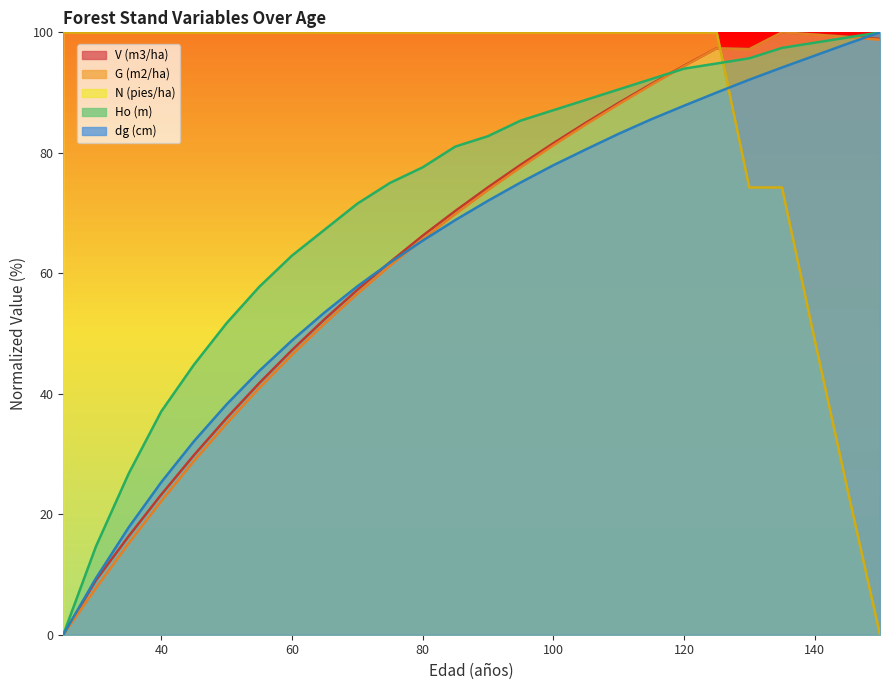

Which label corresponds to the smallest value in the chart?

25